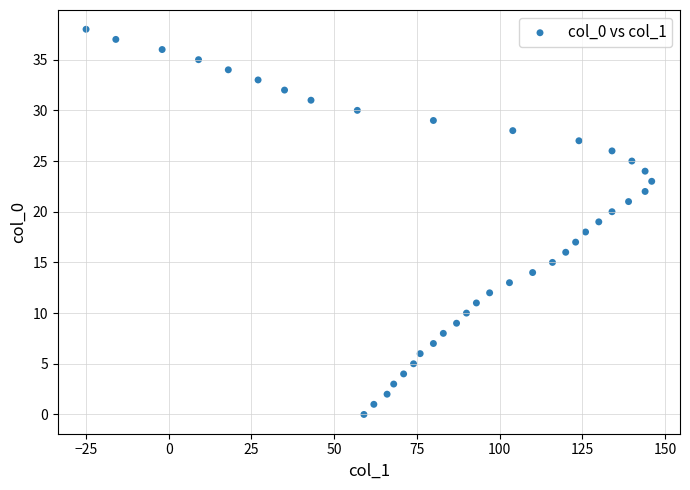

What is the range of Y values (max minus min)?

38